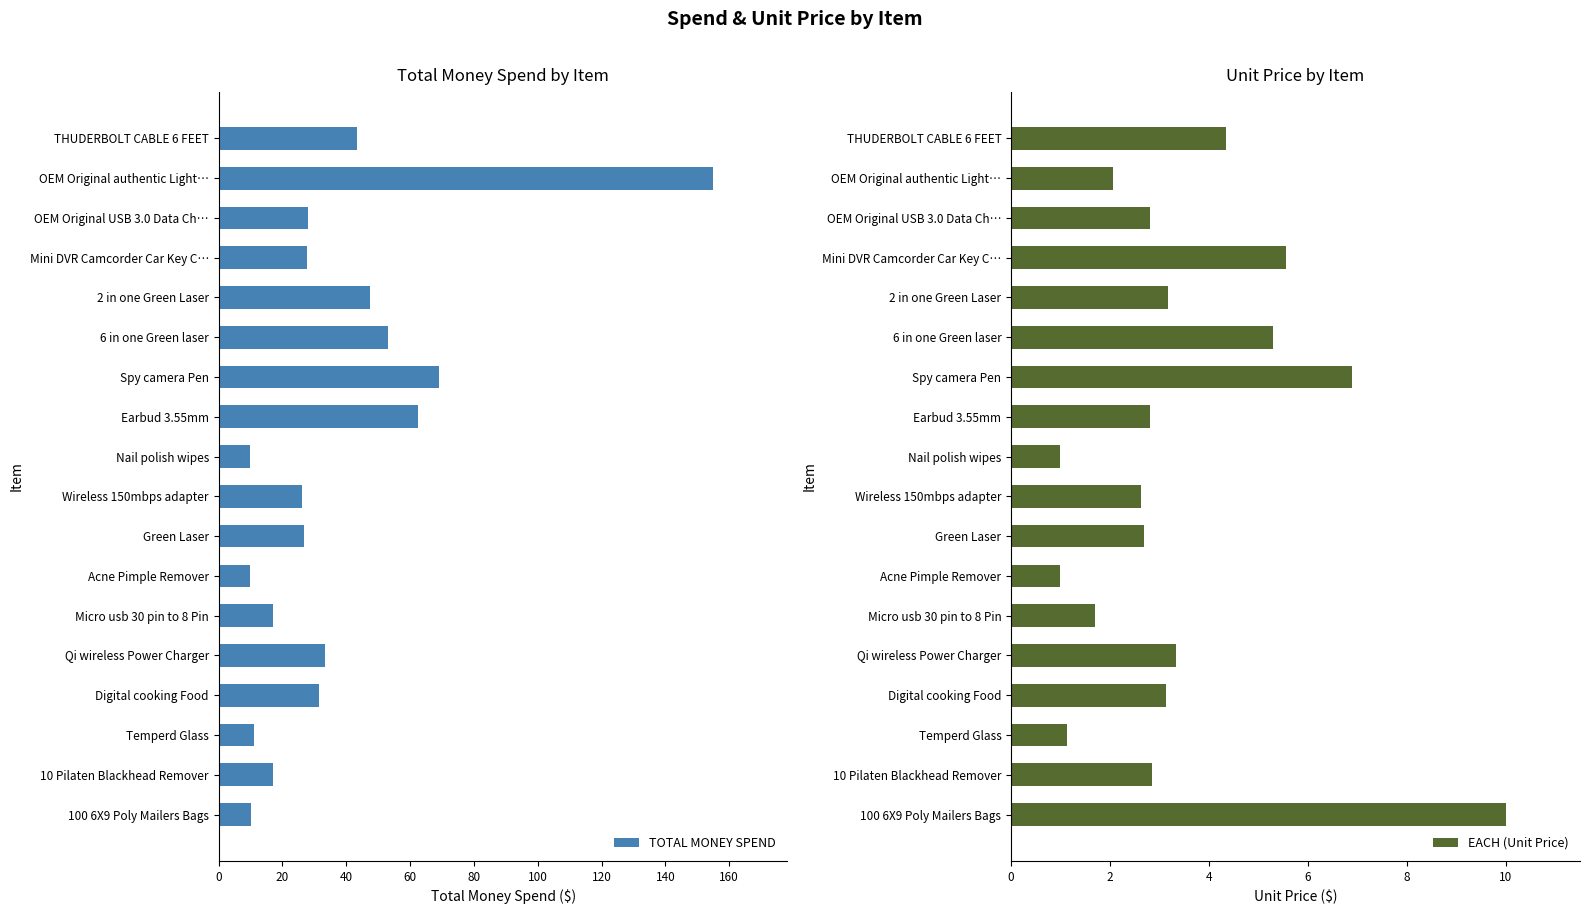

What is the difference between the maximum and minimum values in the TOTAL MONEY SPEND series?

145.1